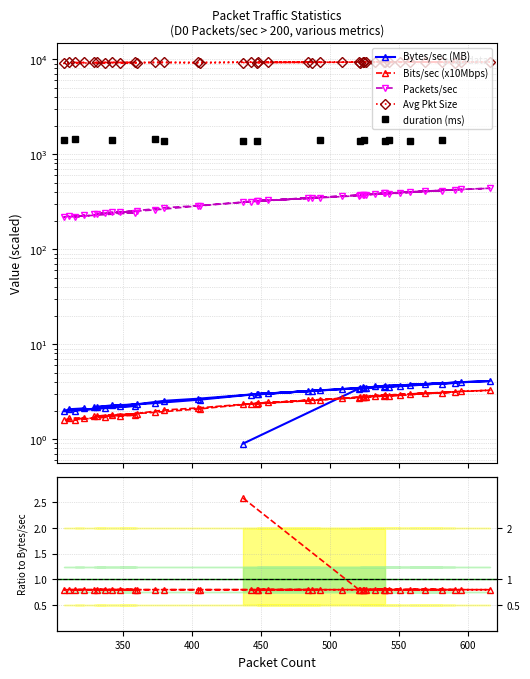

How many data points in Bytes/sec are above 3?

21